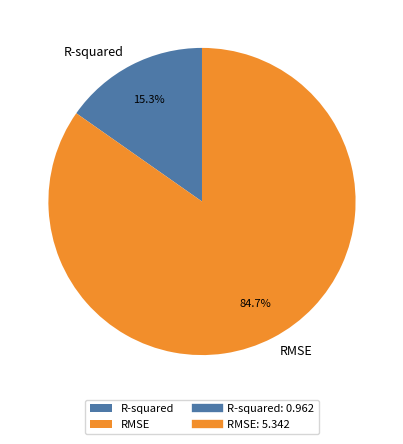

Which slice is the largest?

RMSE